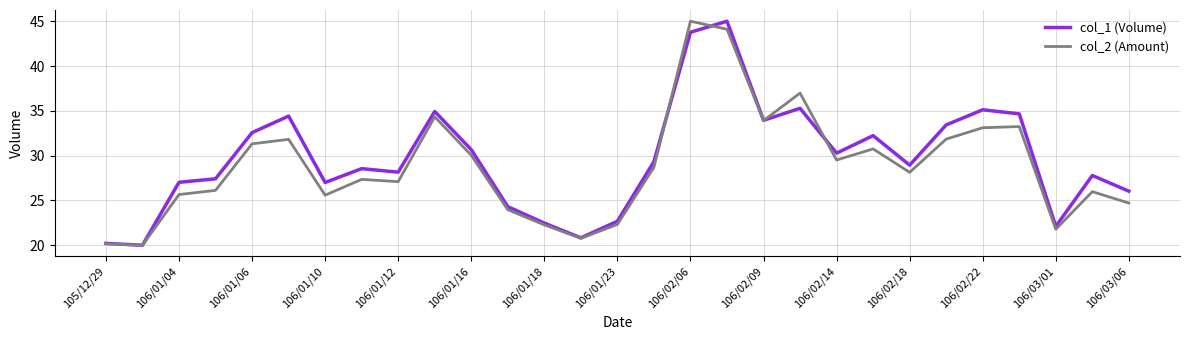

What is the greatest value displayed?

45.0